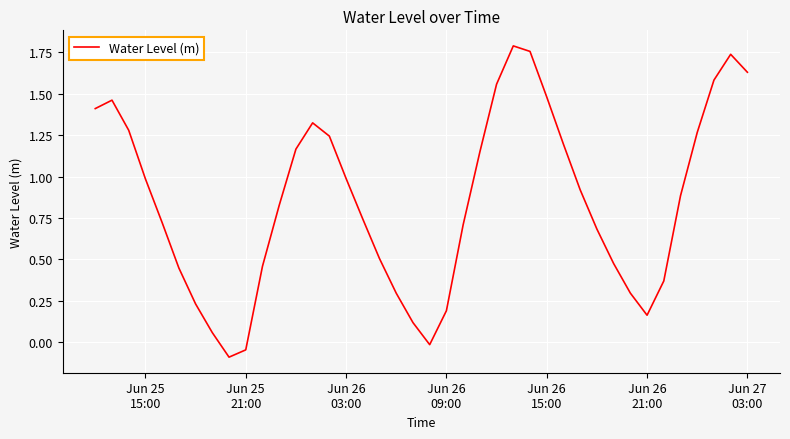

Does the chart display data point markers on the line(s)?

No